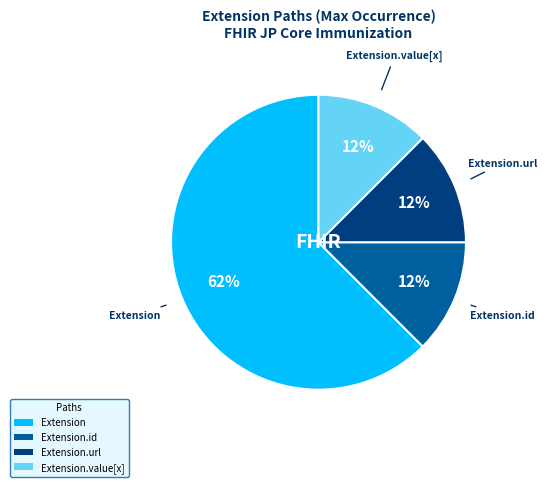

To the nearest percent, what is the average slice percentage?

25%